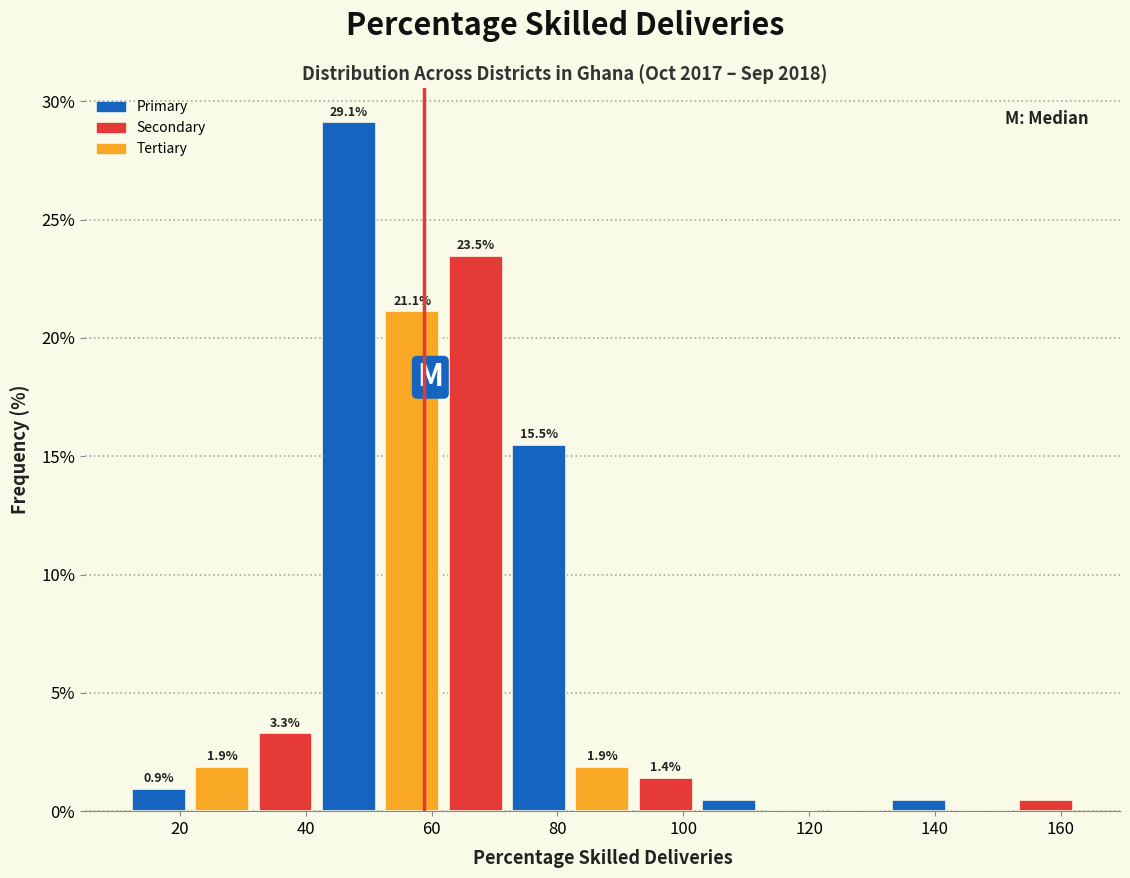

Which range on the x-axis has the tallest bar?

42 to 52